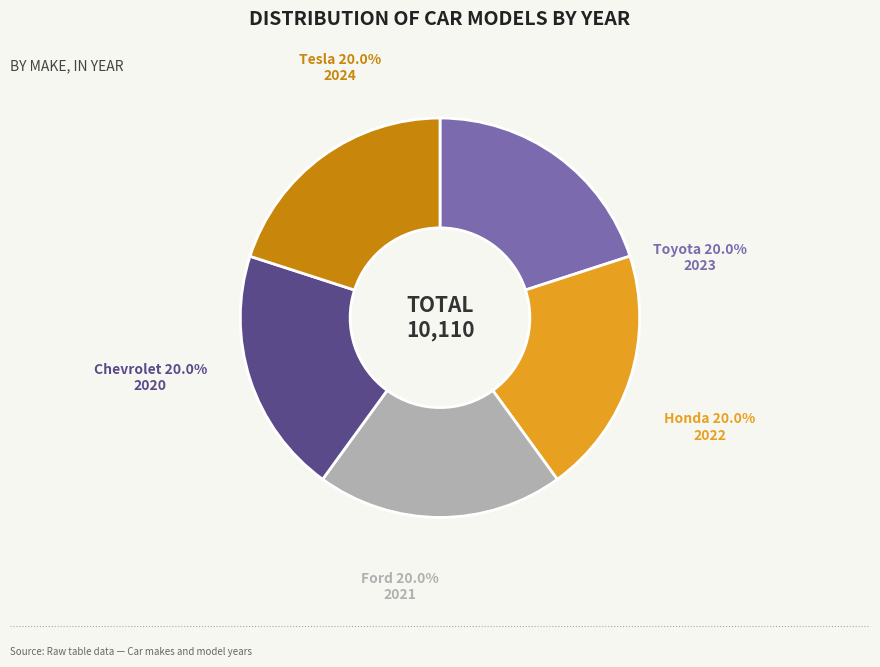

How many segments does this pie chart have?

5